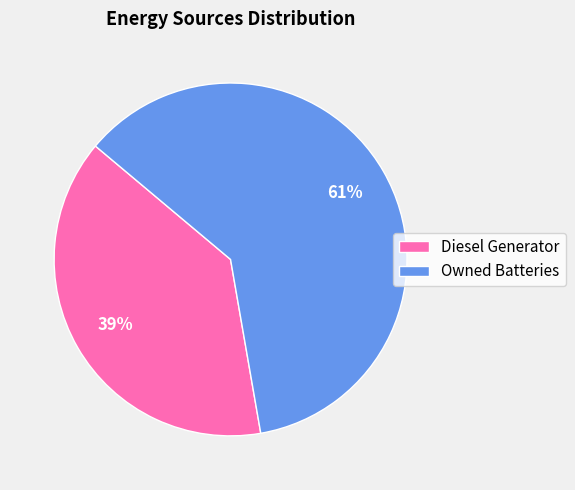

Rank the categories by value from lowest to highest.

Diesel Generator, Owned Batteries